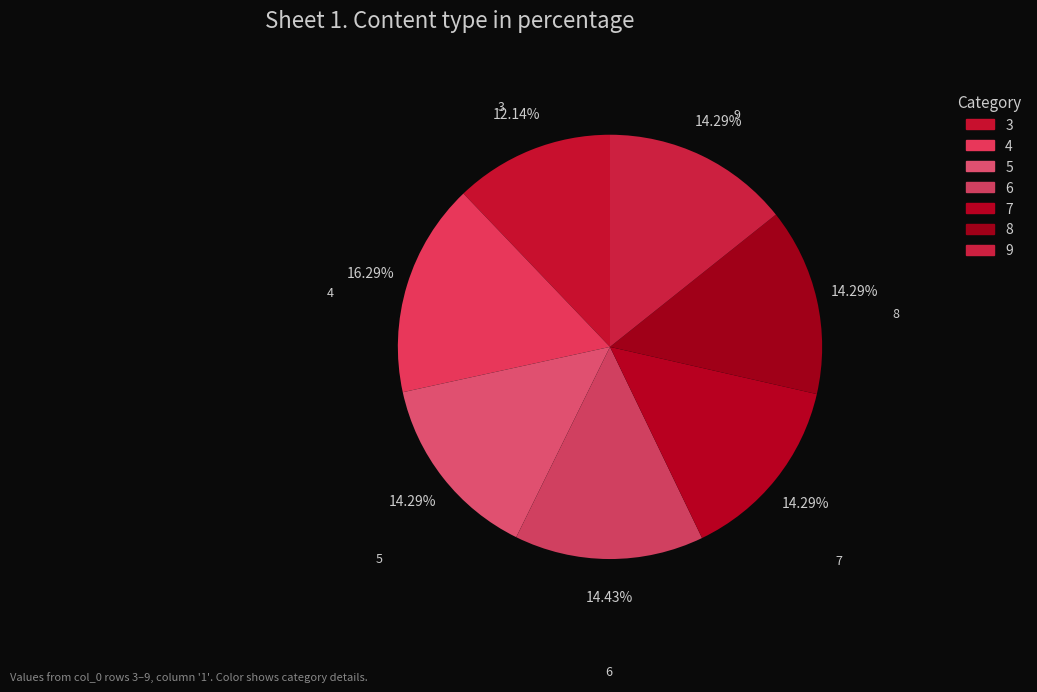

How many slices are in this pie chart?

7